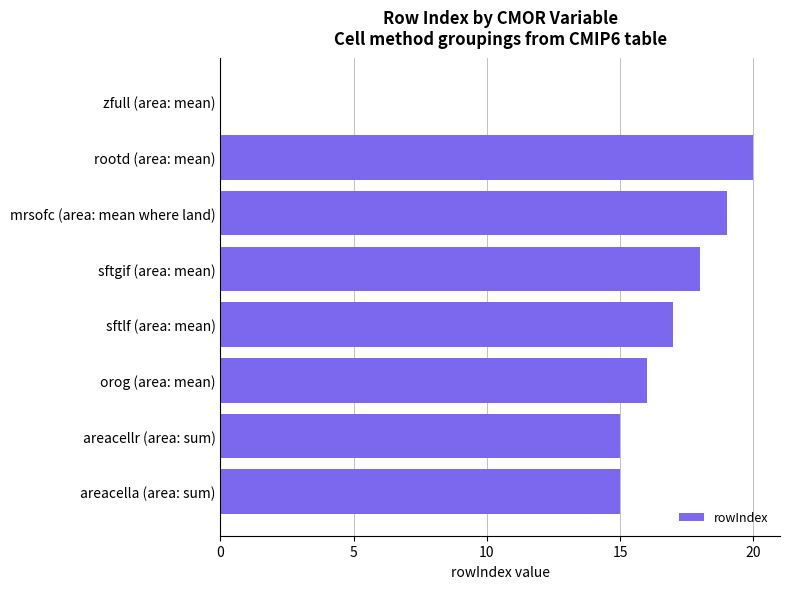

The value at areacellr (area: sum) is 4. True or false?

False